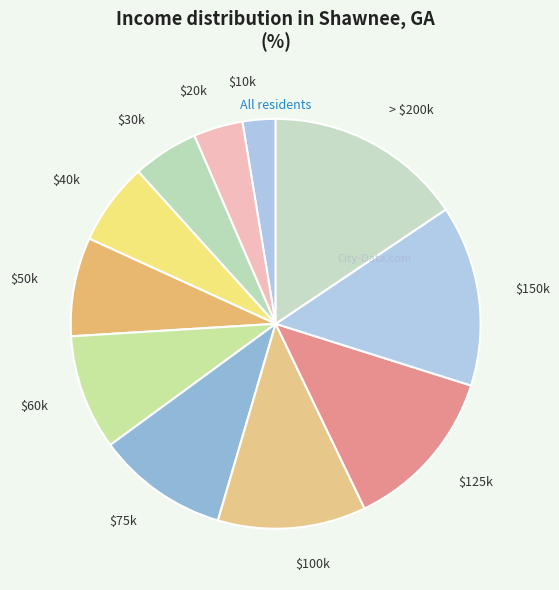

Which category has the biggest portion of the pie?

> $200k